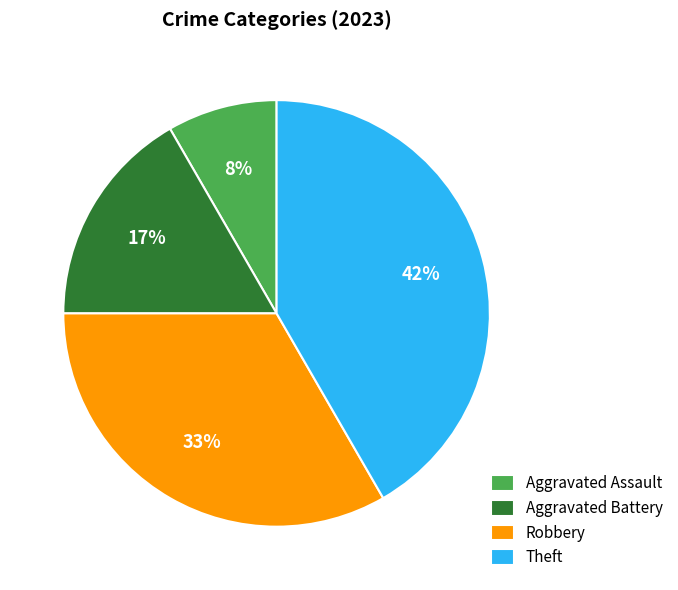

Between Robbery and Aggravated Battery, which is larger?

Robbery